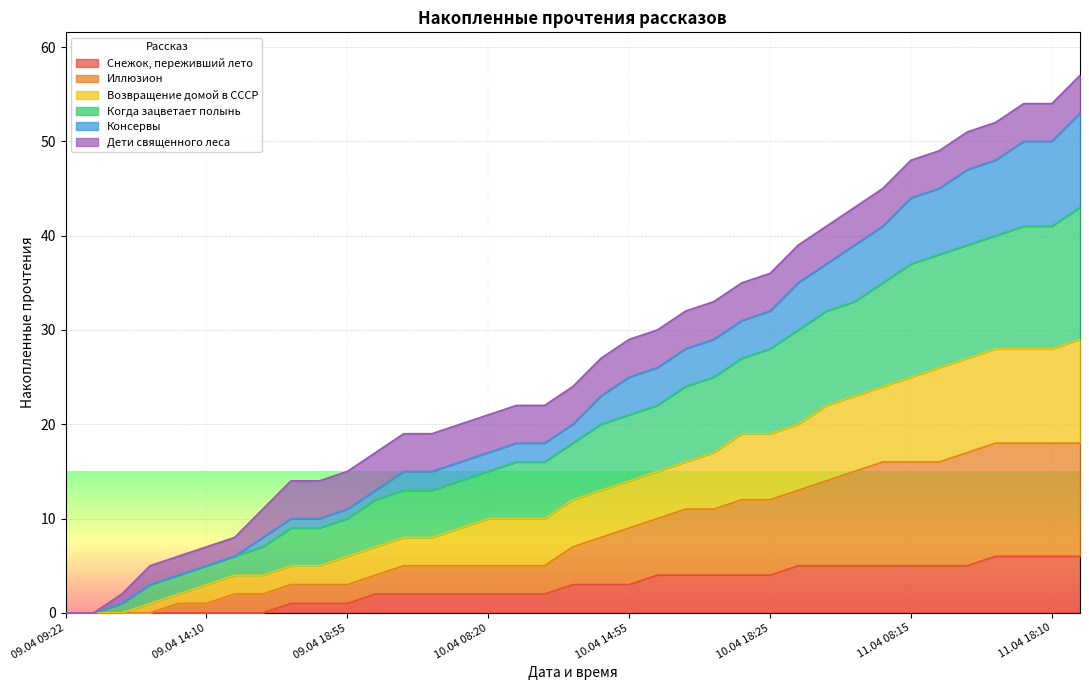

The Снежок, переживший лето series shows -4 at 09.04 14:10. True or false?

False